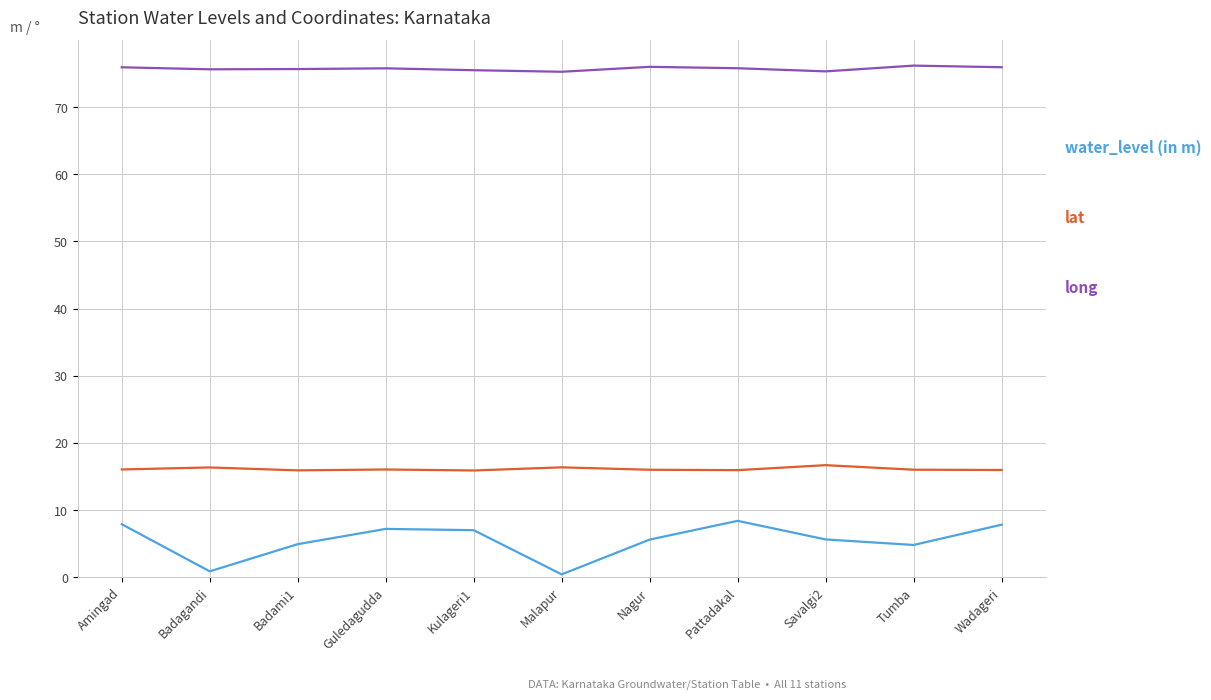

What is the total value across all series at Wadageri?

99.8